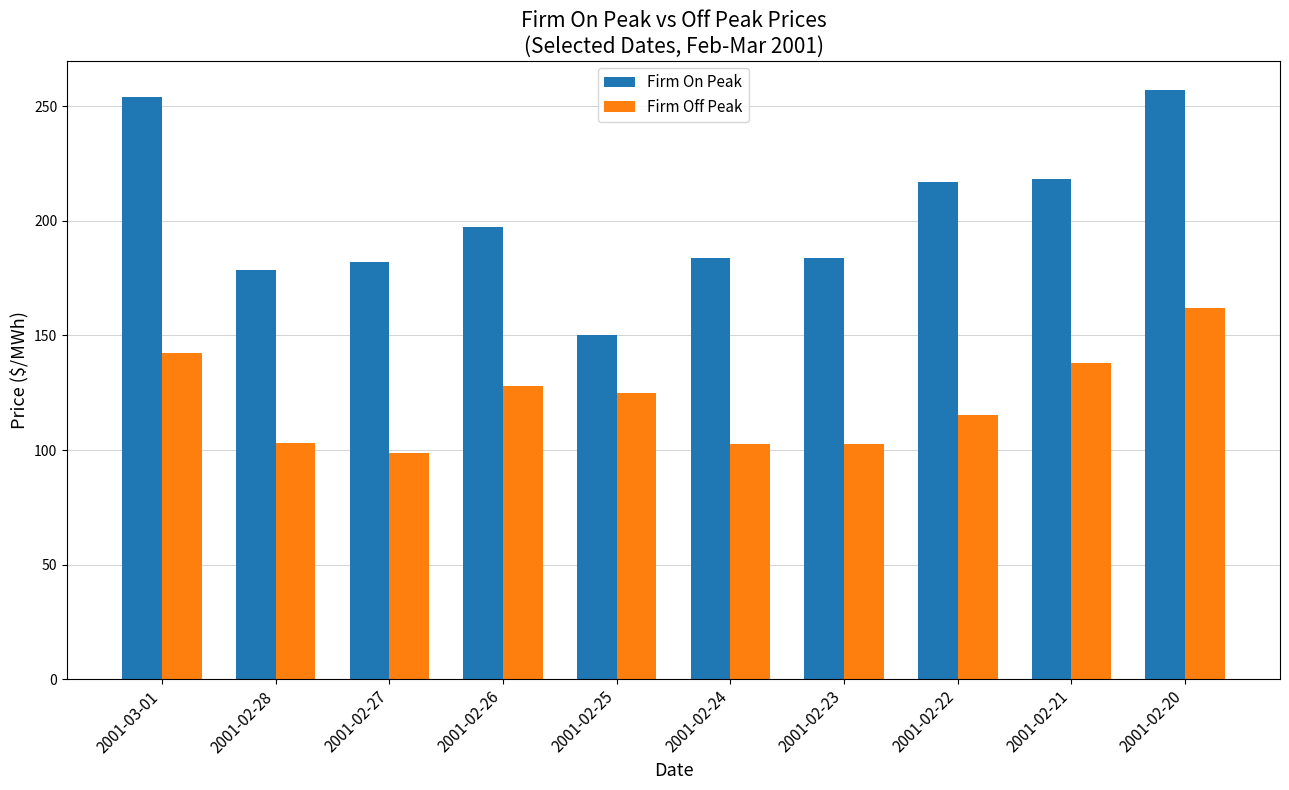

At which label is Firm Off Peak closest to 130?

2001-02-26